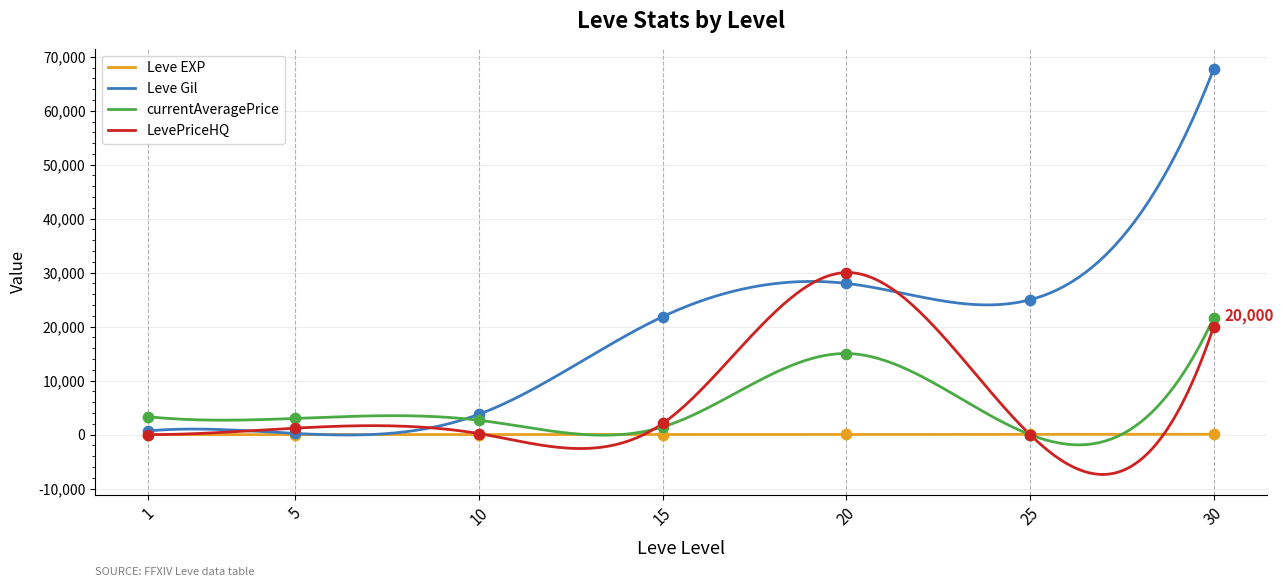

What is the total value across all series at 15?

25359